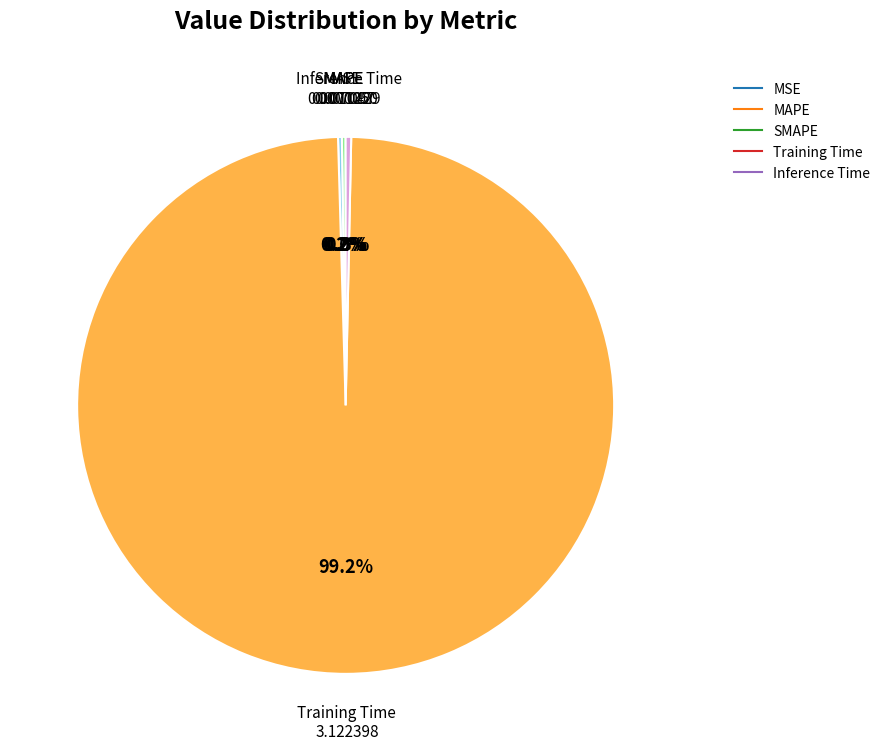

Which category has the biggest portion of the pie?

Training Time